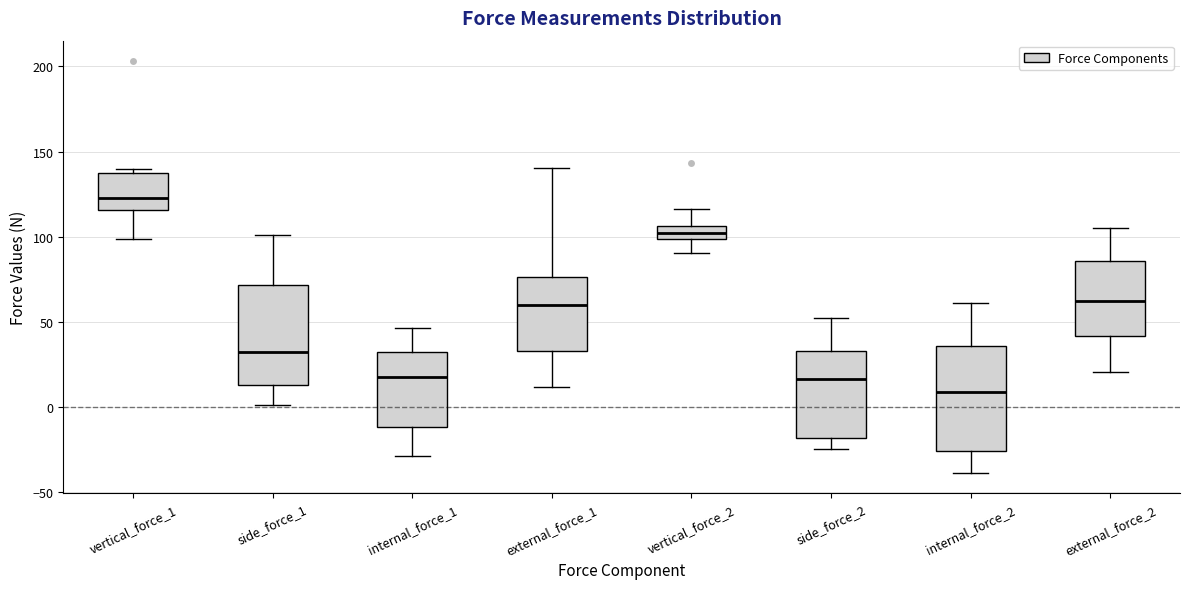

Which box's median line is the lowest?

internal_force_2